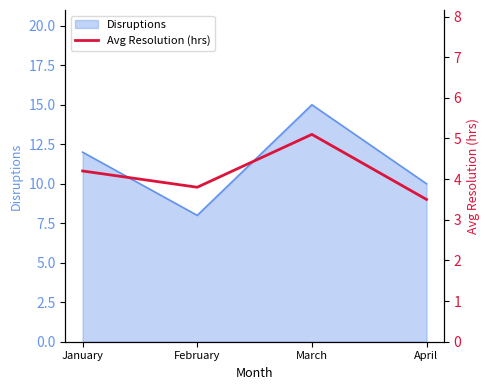

At which category does the data reach its first local valley?

February